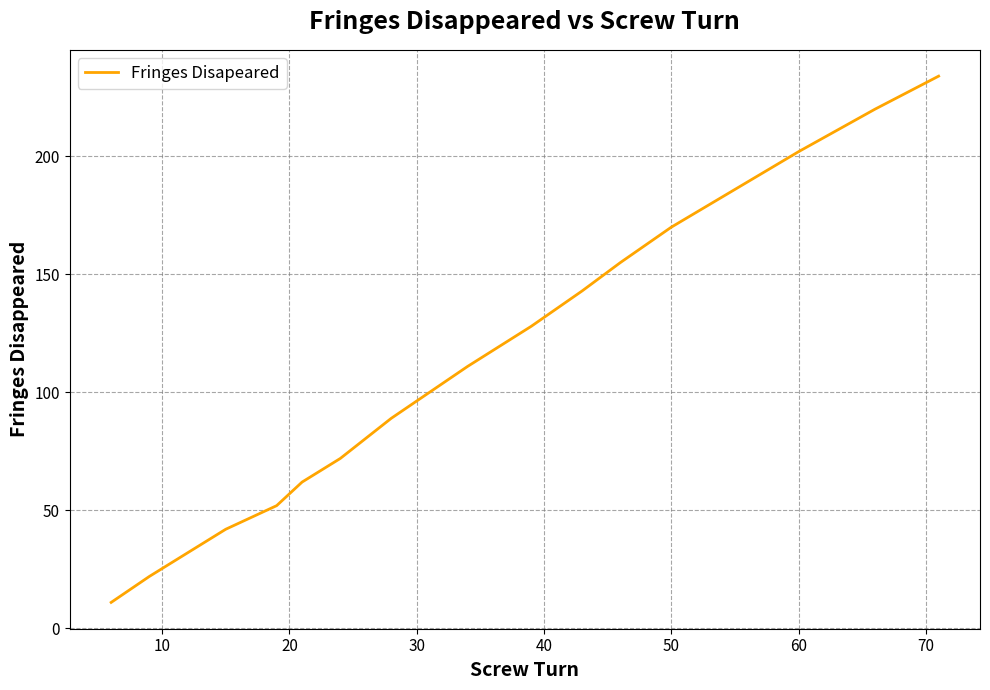

What is the minimum value shown in the chart?

11